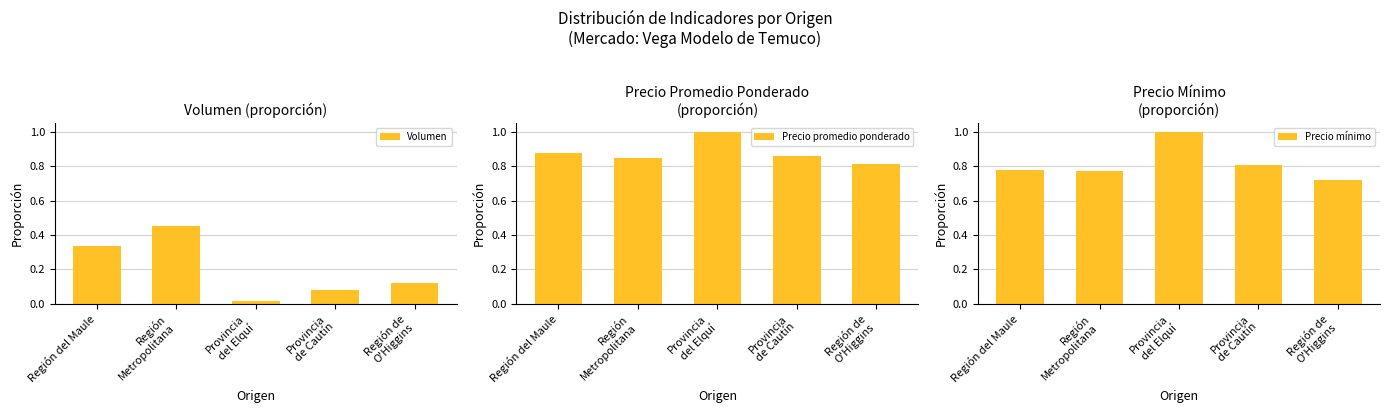

What is the value of the Precio promedio ponderado bar at the 1st from the left?

0.9